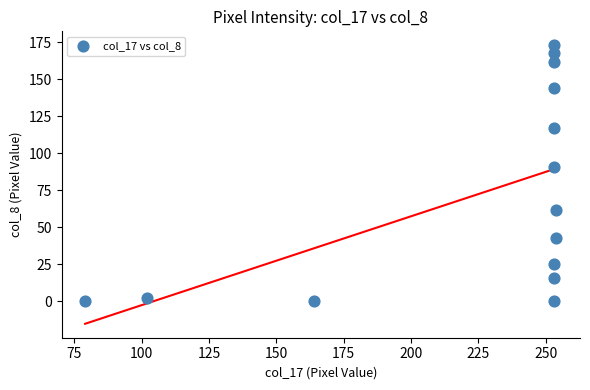

What Y value in the scatter plot is closest to 86?

91